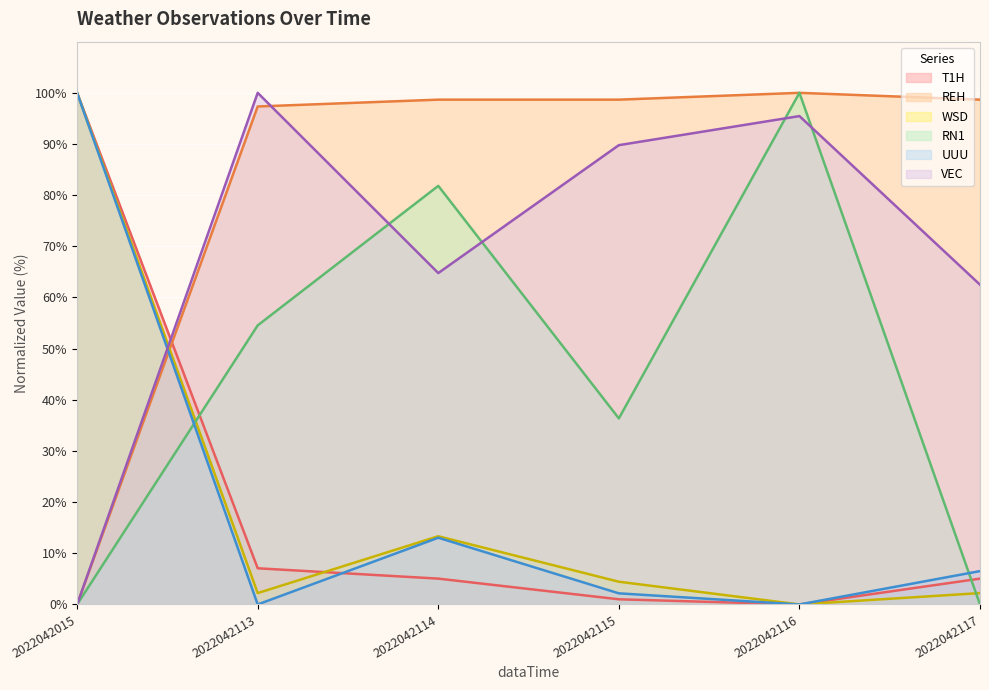

Which series has the widest spread of values?

T1H